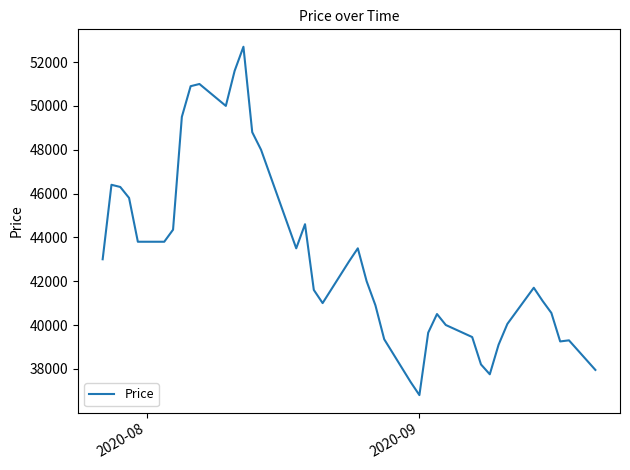

What is the difference between the maximum and minimum values?

15900